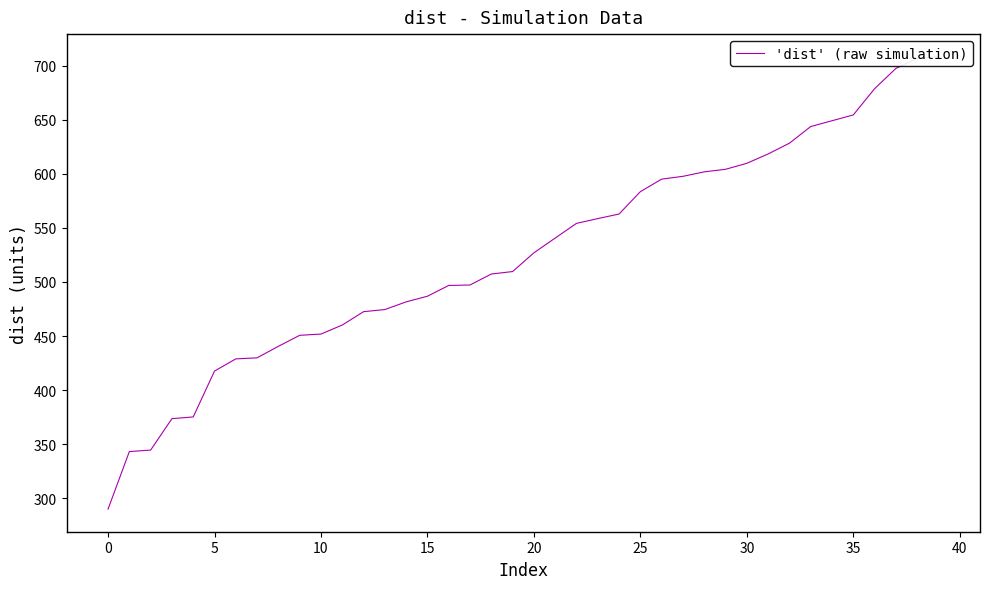

What is the difference between the maximum and minimum values?

418.5